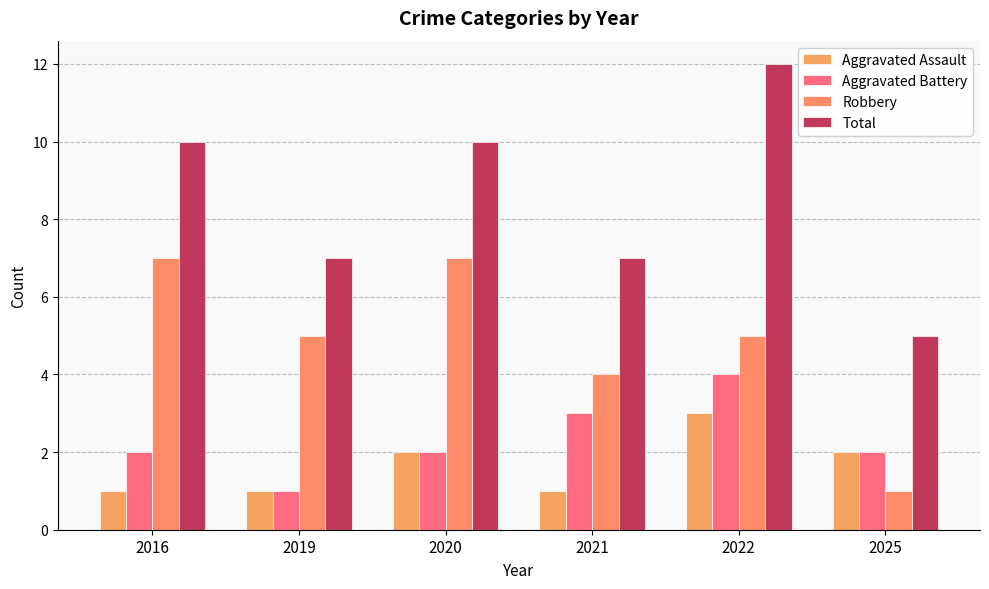

How many data points in Aggravated Assault are less than 2?

3